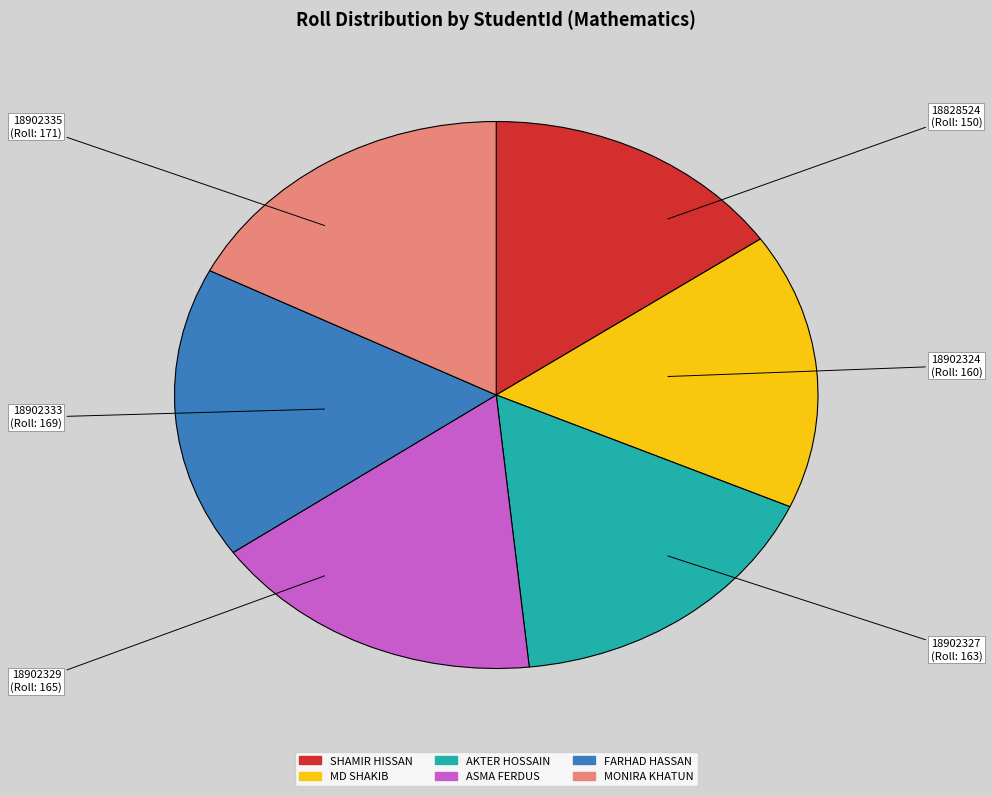

True or false: 18828524 accounts for 29% of the total.

False